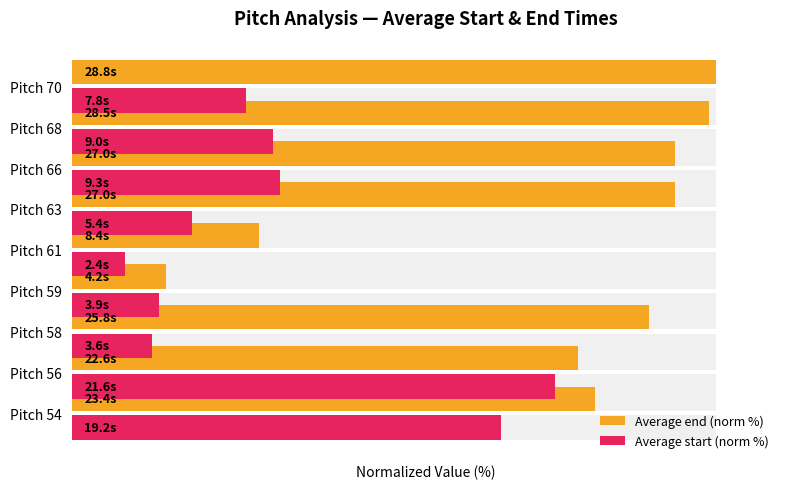

Rank the series at Pitch 58 from lowest to highest value.

Average start (norm %), Average end (norm %)